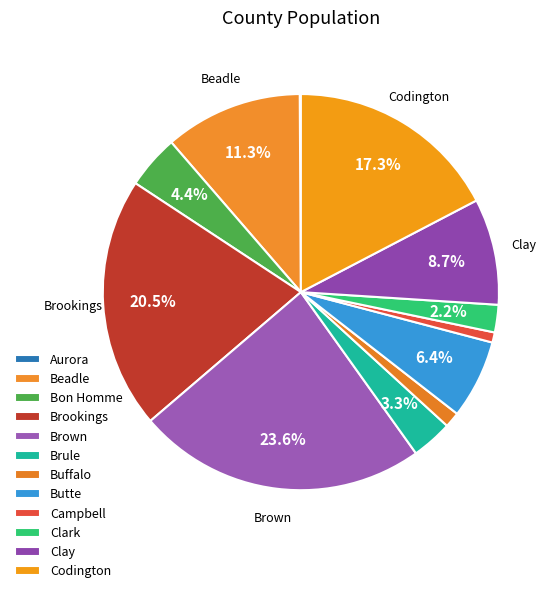

Is there any slice that represents more than half of the pie?

No